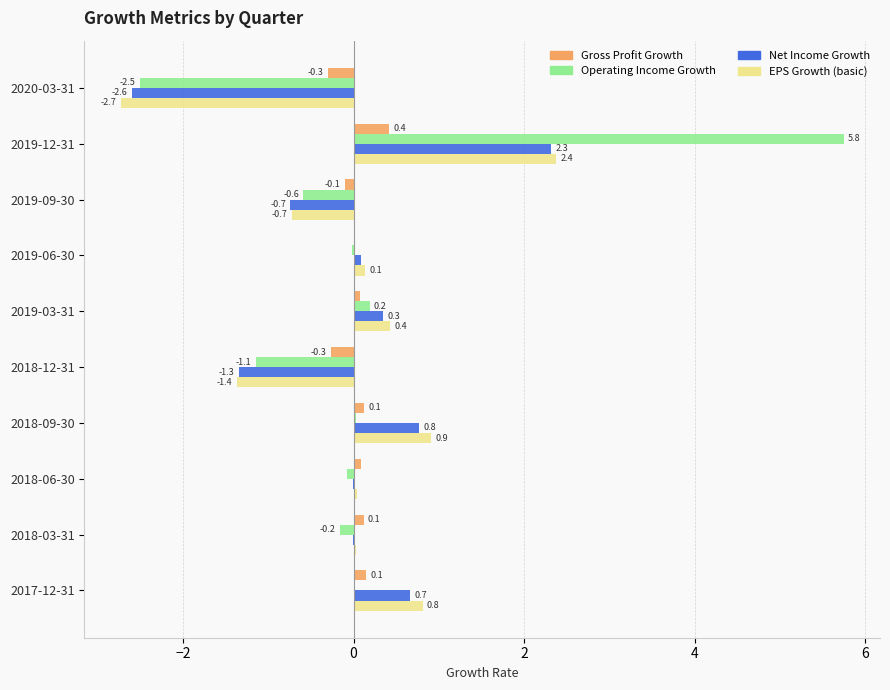

At which category is the sum across all series the highest?

2019-12-31